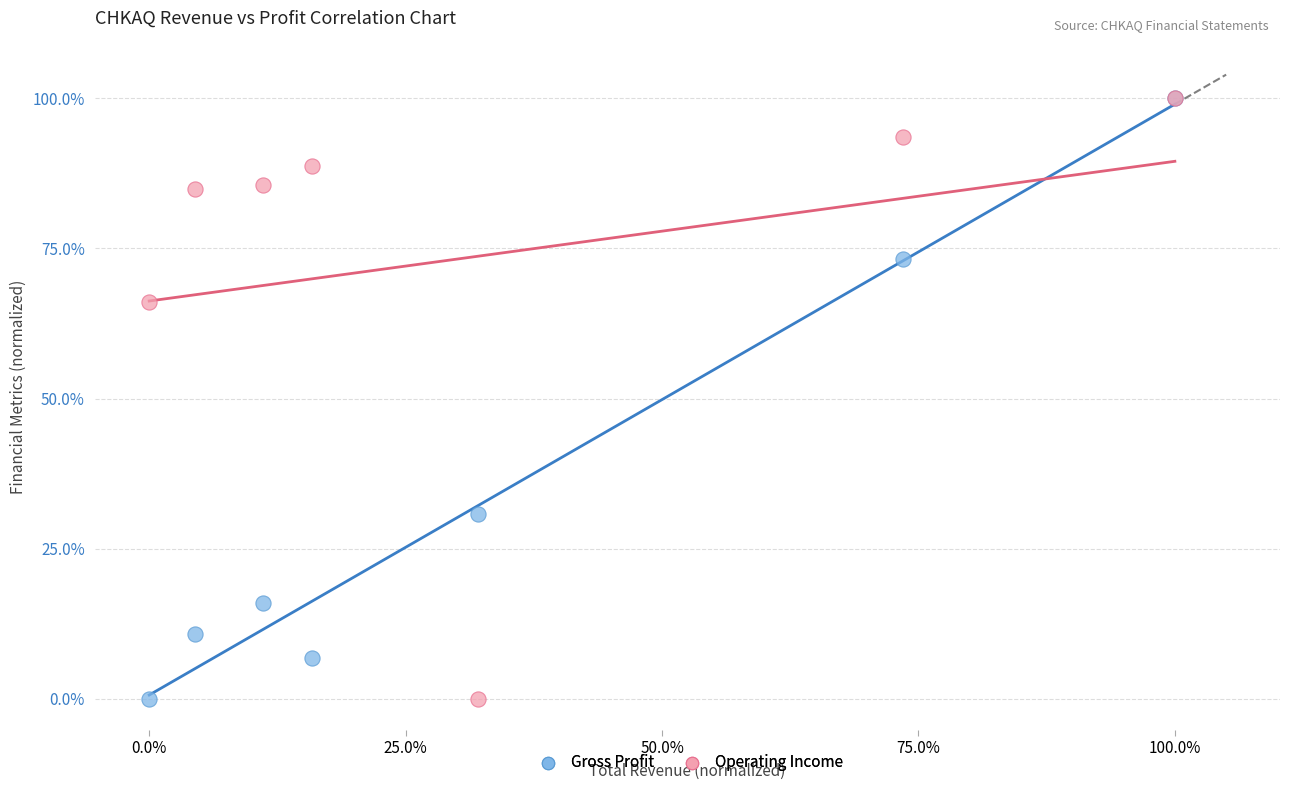

What are all the series names shown in the legend?

Gross Profit, Operating Income